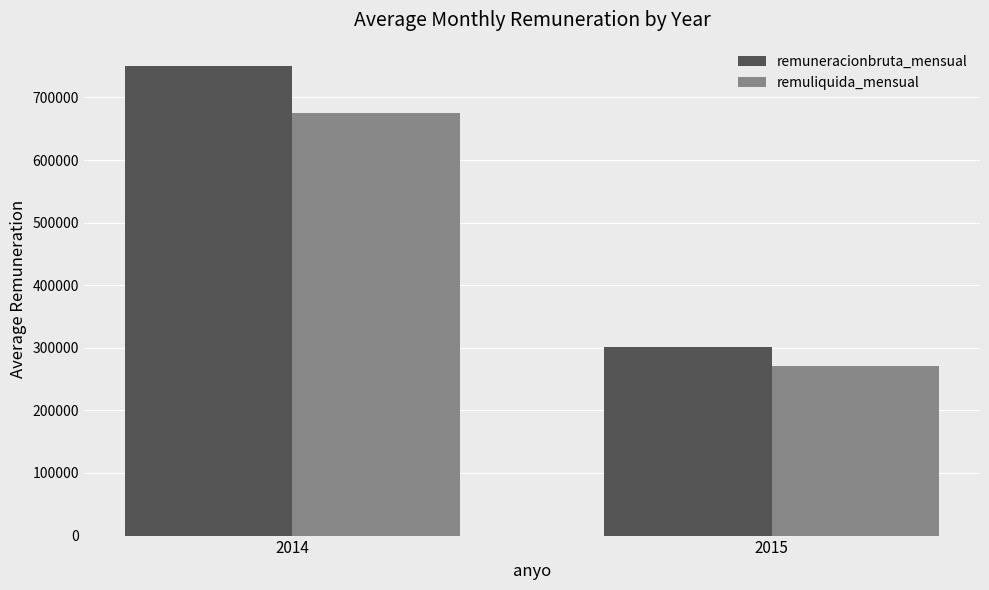

Are the bars grouped side by side (vs. stacked)?

Yes